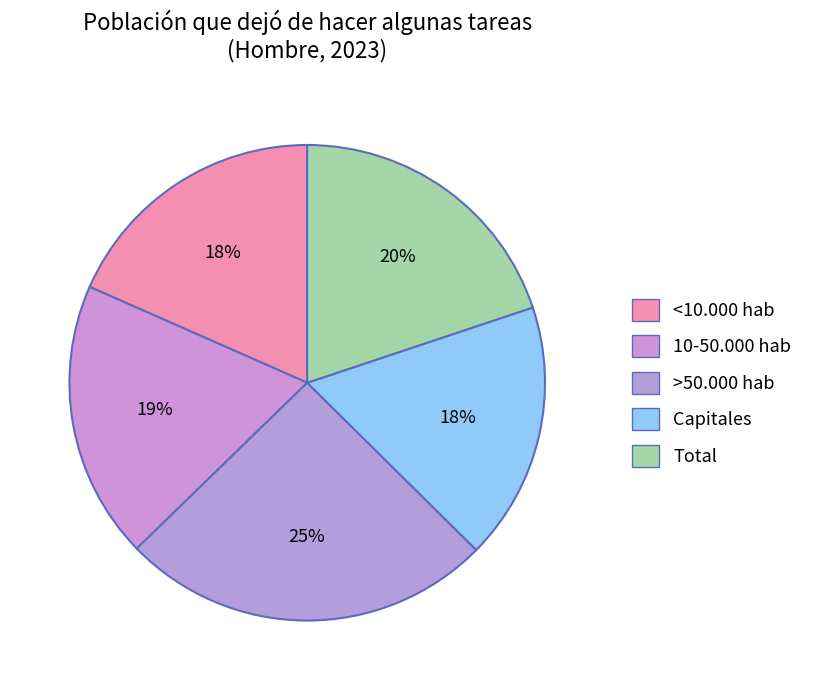

To the nearest percent, what portion does <10.000 hab represent?

18%